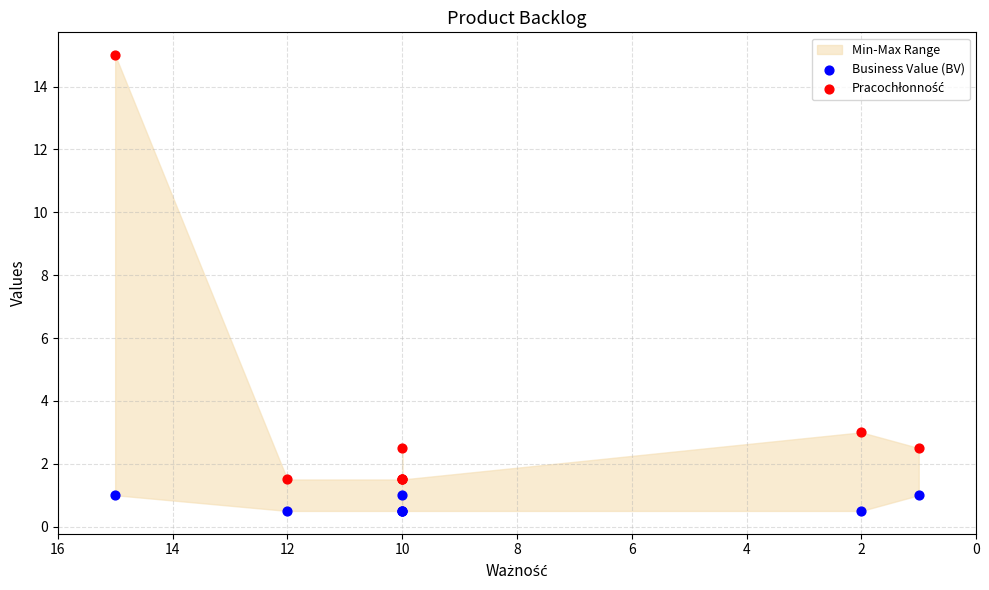

What is the X range (max minus min) for the scatter plot?

14.0